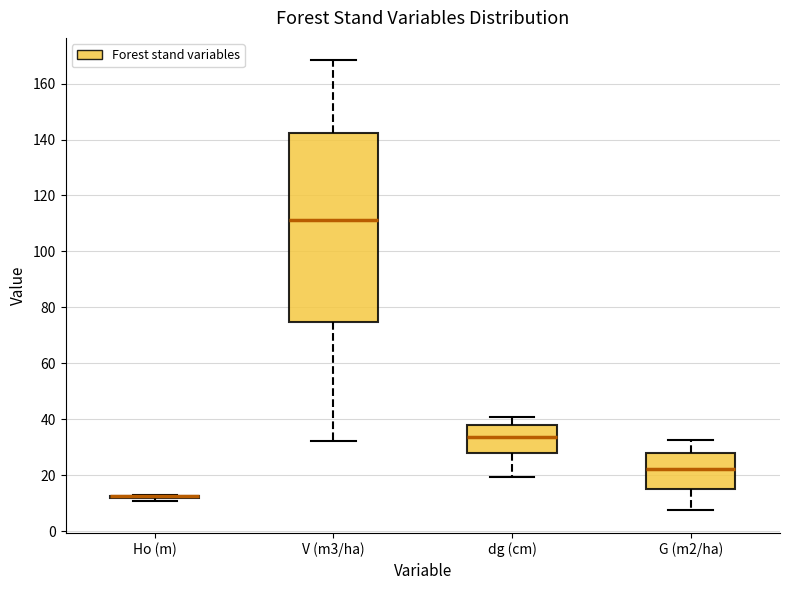

Reading left to right, read every box against the y-axis: the position of its median line, the range the box covers, and the ends of its whiskers. The values are not printed on the chart, so give them approximately, as read against the axis.

Ho (m): box collapsed to a line at 12, whiskers 10 to 14
V (m3/ha): median 112, box 74 to 142, whiskers 32 to 168
dg (cm): median 34, box 28 to 38, whiskers 20 to 42
G (m2/ha): median 22, box 16 to 28, whiskers 8 to 32